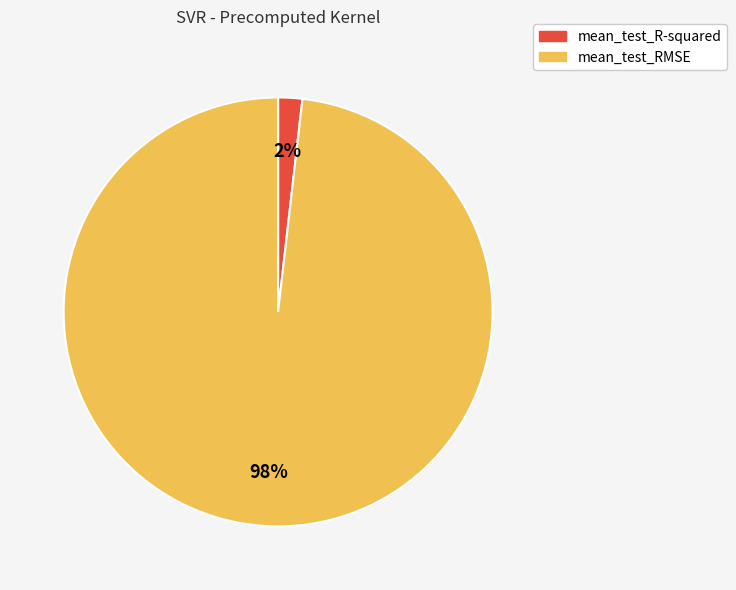

What percentage is the mean_test_R-squared slice, to the nearest percent?

2%